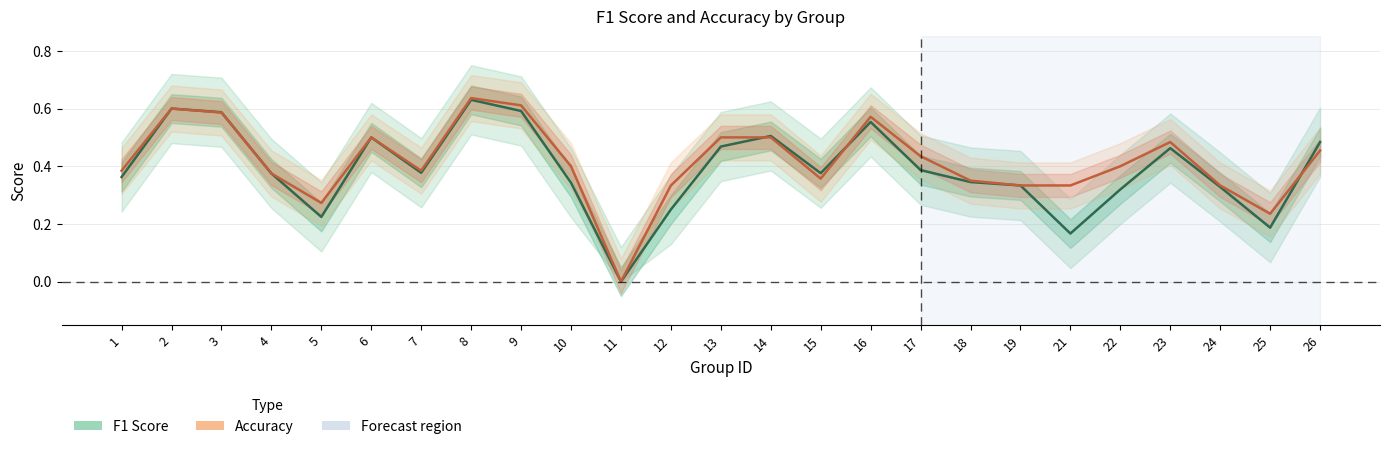

How many positive values does the accuracy series have?

24